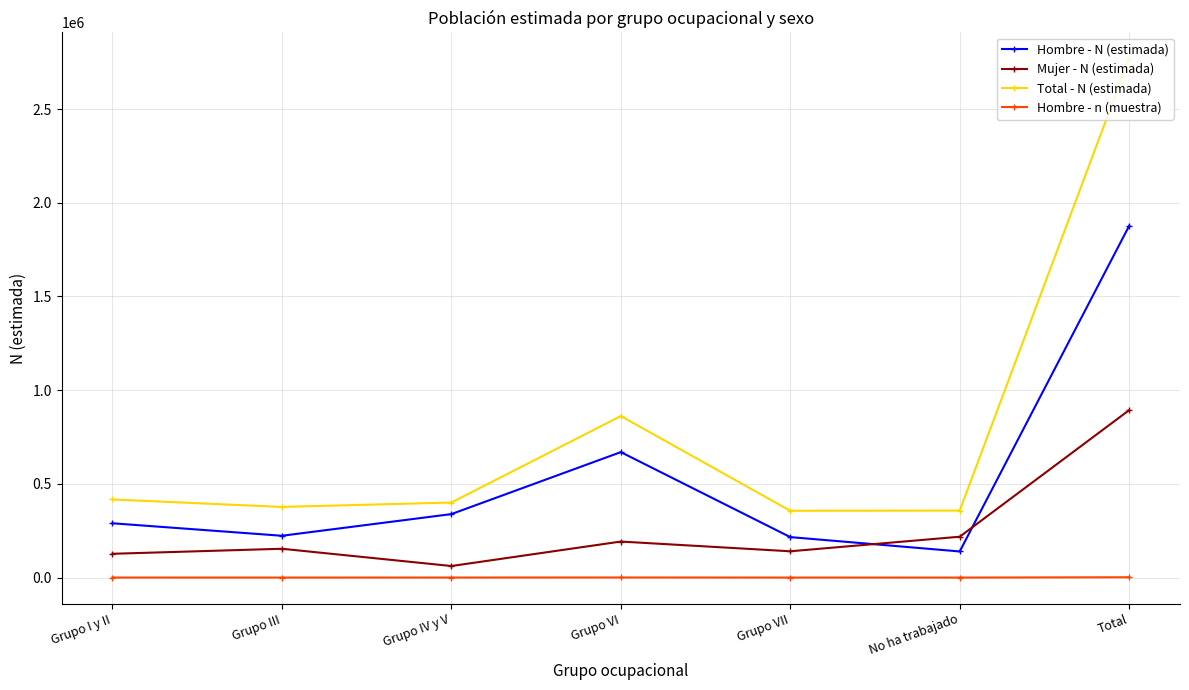

Rank the series at Grupo I y II from highest to lowest value.

Total - N (estimada), Hombre - N (estimada), Mujer - N (estimada), Hombre - n (muestra)